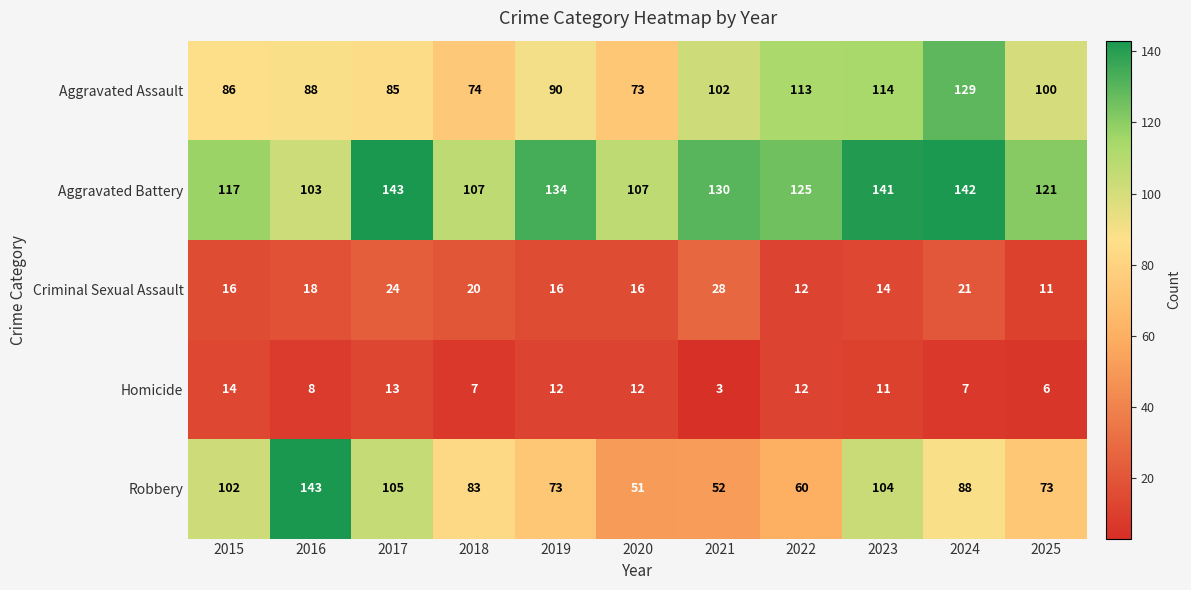

What is the total value across all series at 2018?

291